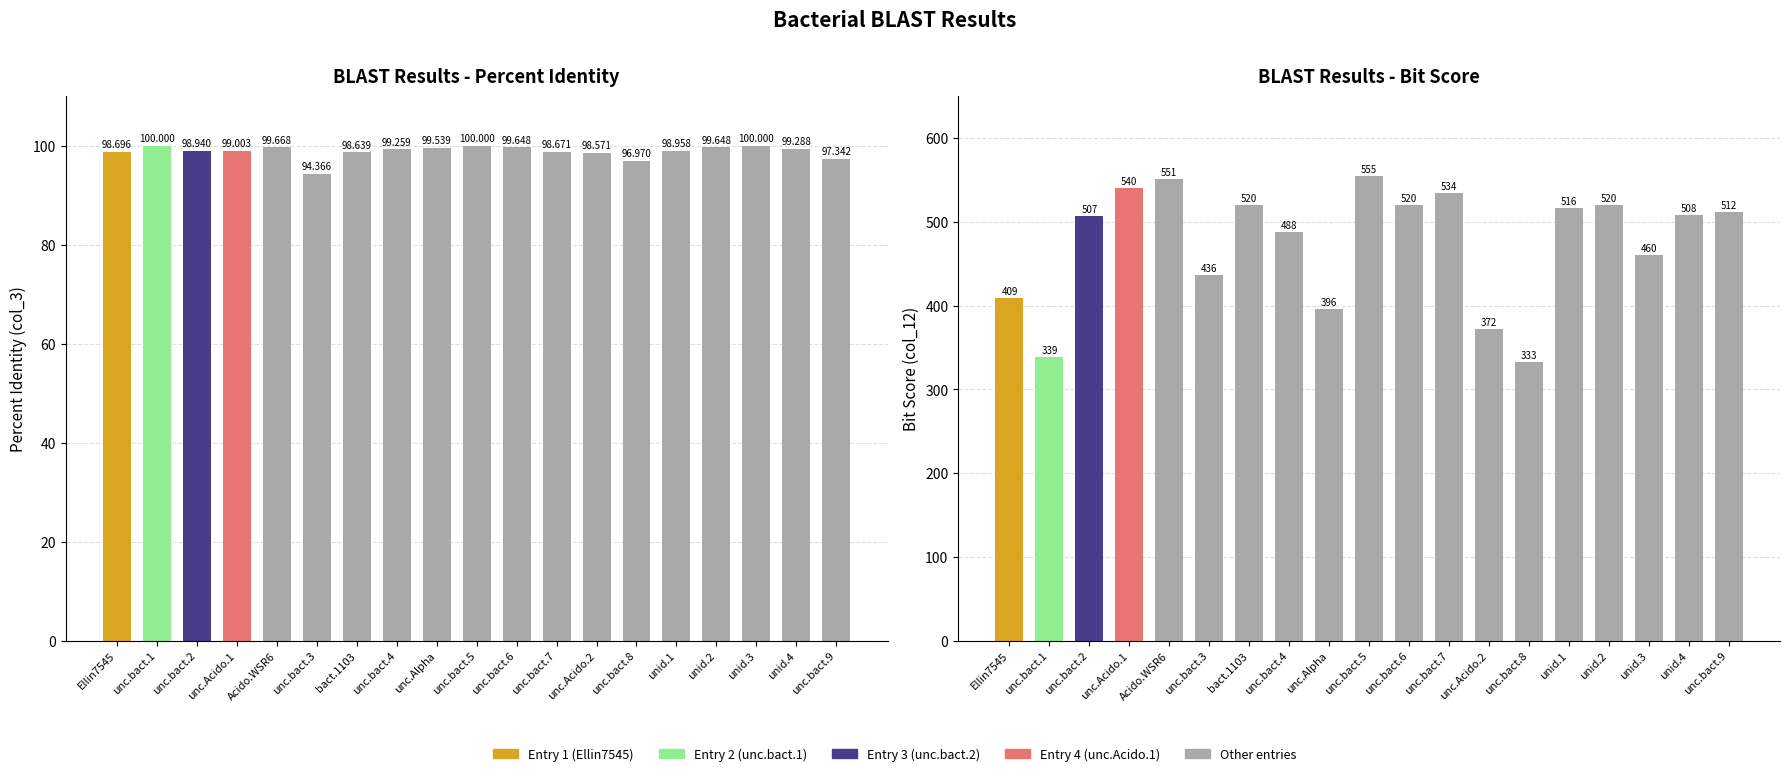

Which series has the largest range (max minus min)?

col_12 (bitscore)